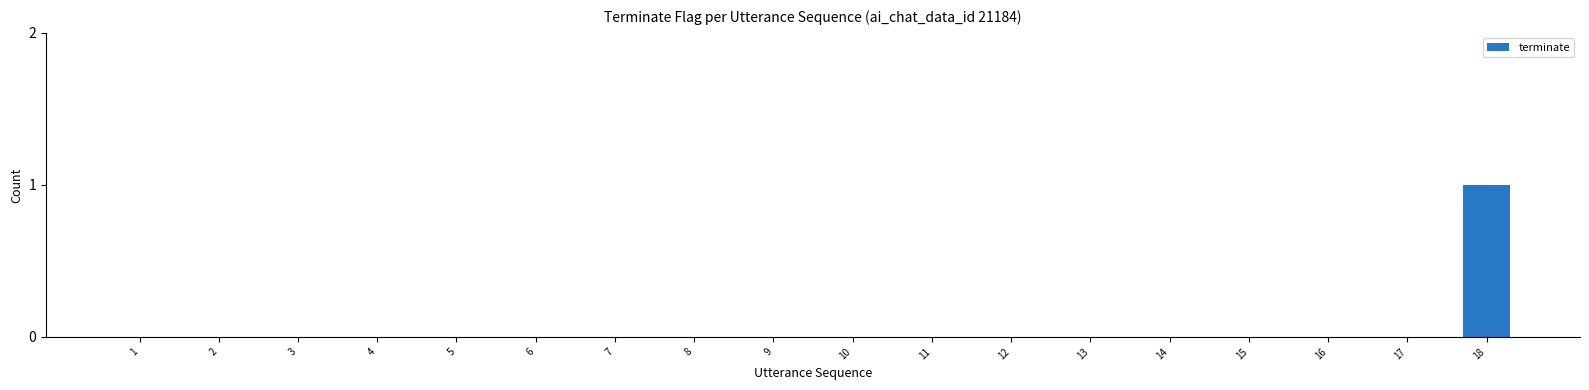

The chart shows a value of -1 at 6. True or false?

False